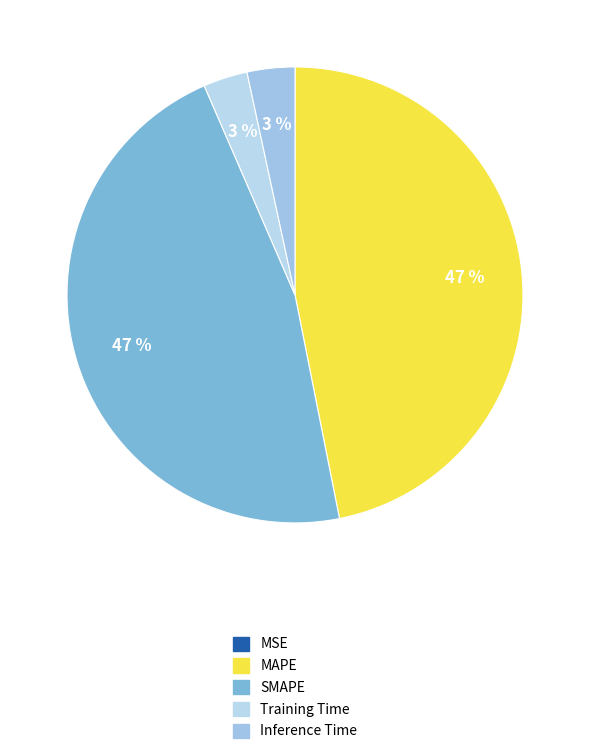

Rank the categories by value from highest to lowest.

MAPE, SMAPE, Inference Time, Training Time, MSE